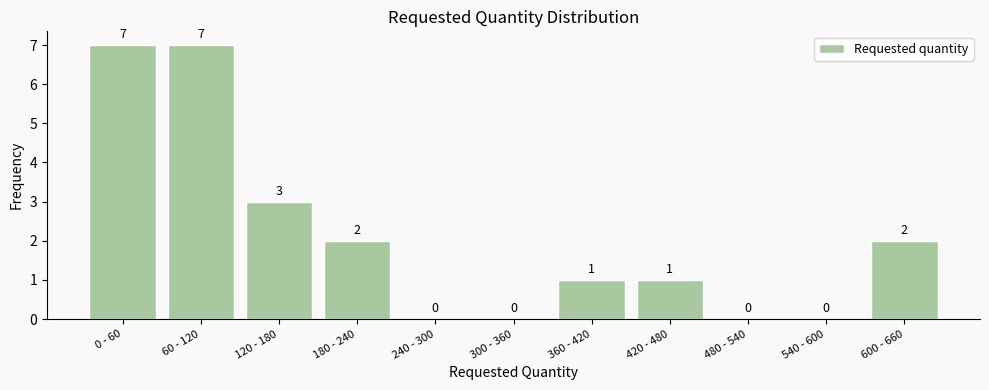

Reading left to right, what are all the values shown in this chart?

0 - 60=7	60 - 120=7	120 - 180=3	180 - 240=2	240 - 300=0	300 - 360=0	360 - 420=1	420 - 480=1	480 - 540=0	540 - 600=0	600 - 660=2